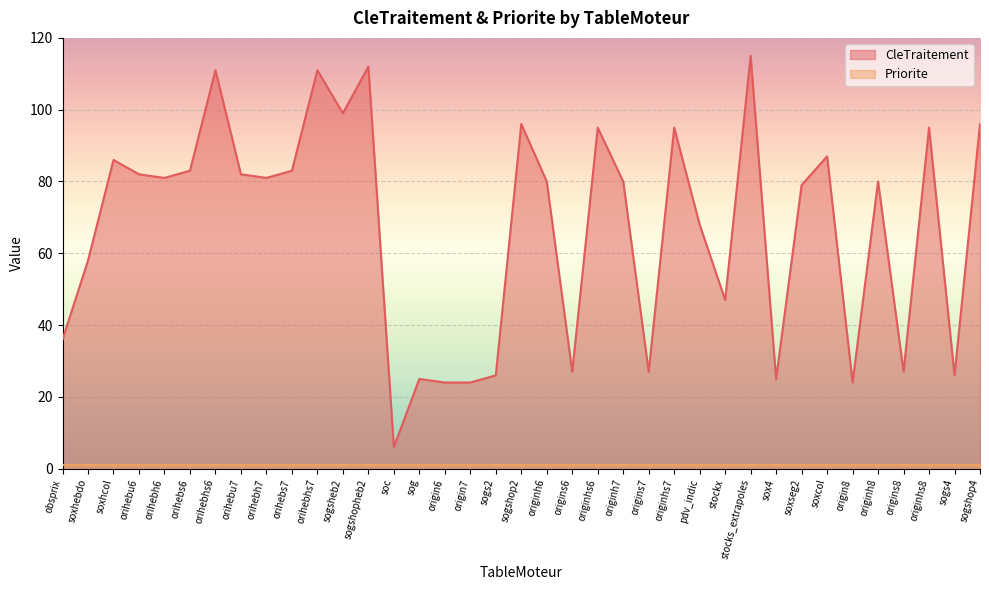

The value at stocks_extrapoles is 58. True or false?

False